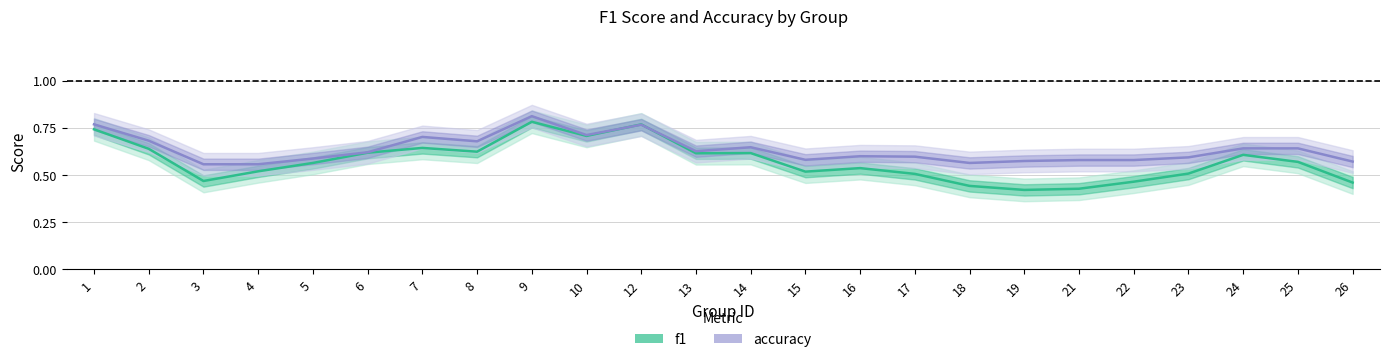

Reading right to left, what are all the values shown in this chart?

f1: 26=0.5	25=0.6	24=0.6	23=0.5	22=0.5	21=0.4	19=0.4	18=0.4	17=0.5	16=0.5	15=0.5	14=0.6	13=0.6	12=0.8	10=0.7	9=0.8	8=0.6	7=0.6	6=0.6	5=0.6	4=0.5	3=0.5	2=0.6	1=0.7
accuracy: 26=0.6	25=0.6	24=0.6	23=0.6	22=0.6	21=0.6	19=0.6	18=0.6	17=0.6	16=0.6	15=0.6	14=0.6	13=0.6	12=0.8	10=0.7	9=0.8	8=0.7	7=0.7	6=0.6	5=0.6	4=0.6	3=0.6	2=0.7	1=0.8